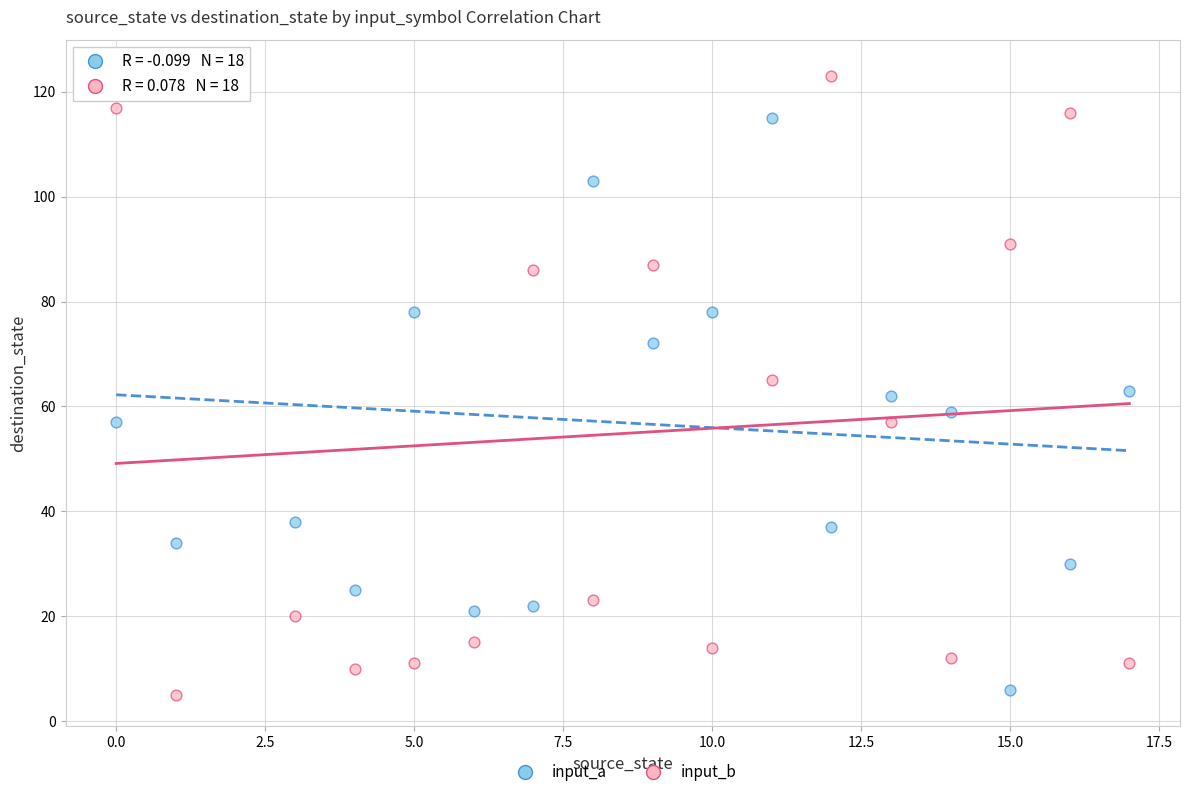

What are all the series names shown in the legend?

input_a, input_b